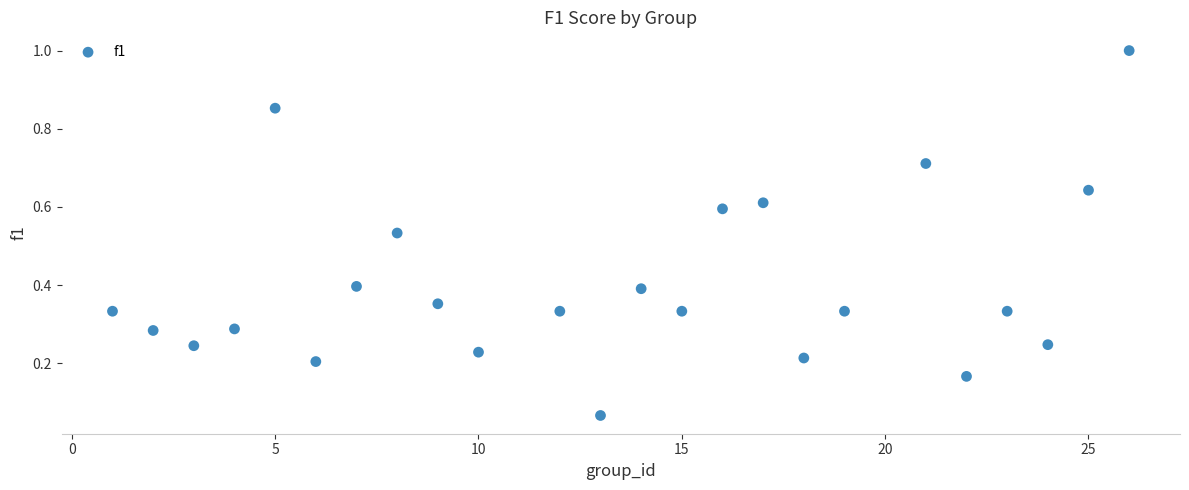

What is the range of X values (max minus min)?

25.0